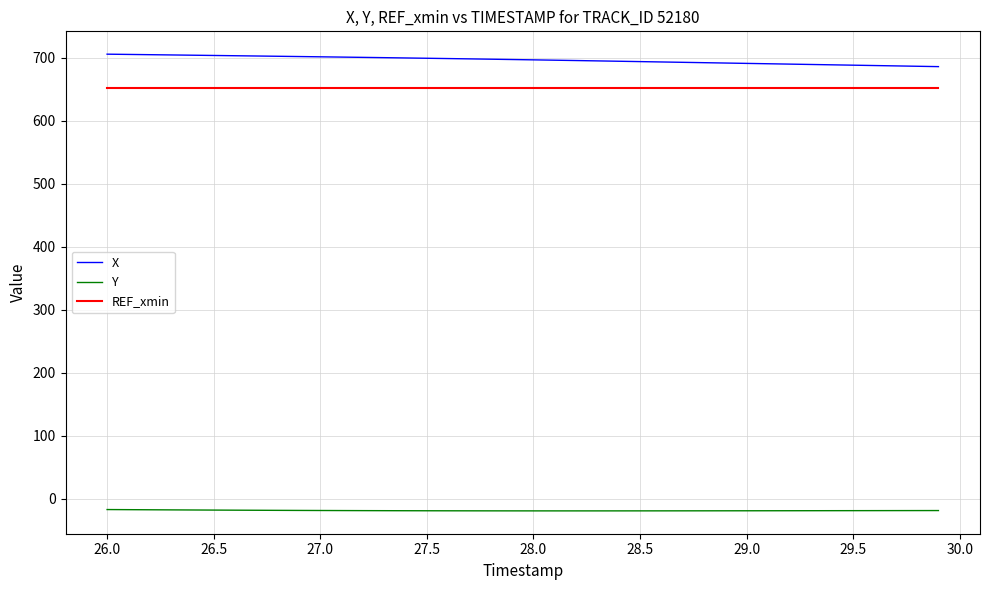

At how many categories does at least one series exceed 598?

40